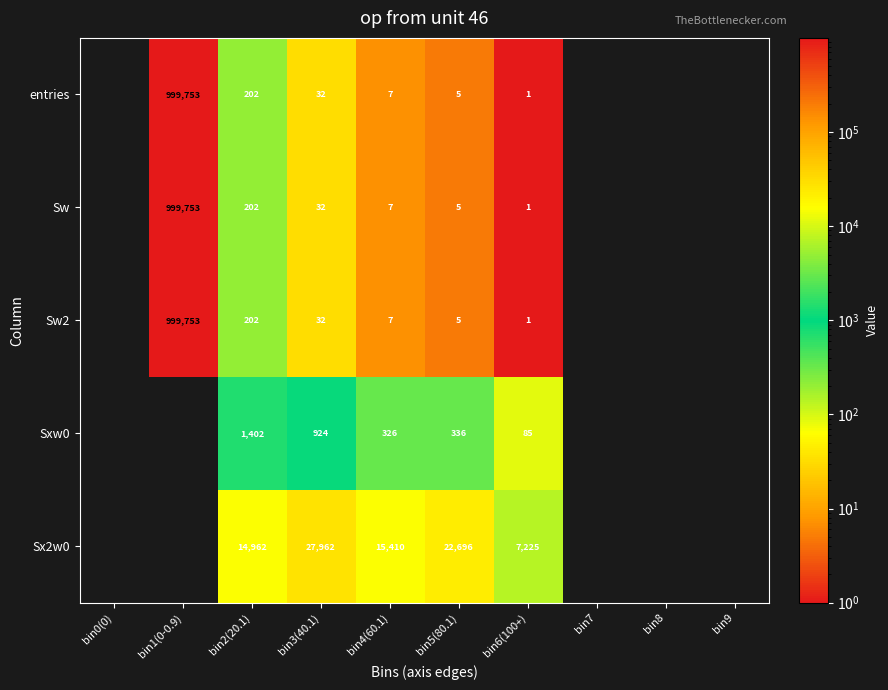

True or false: Sw has a value of 999753 at bin1(0-0.9).

True